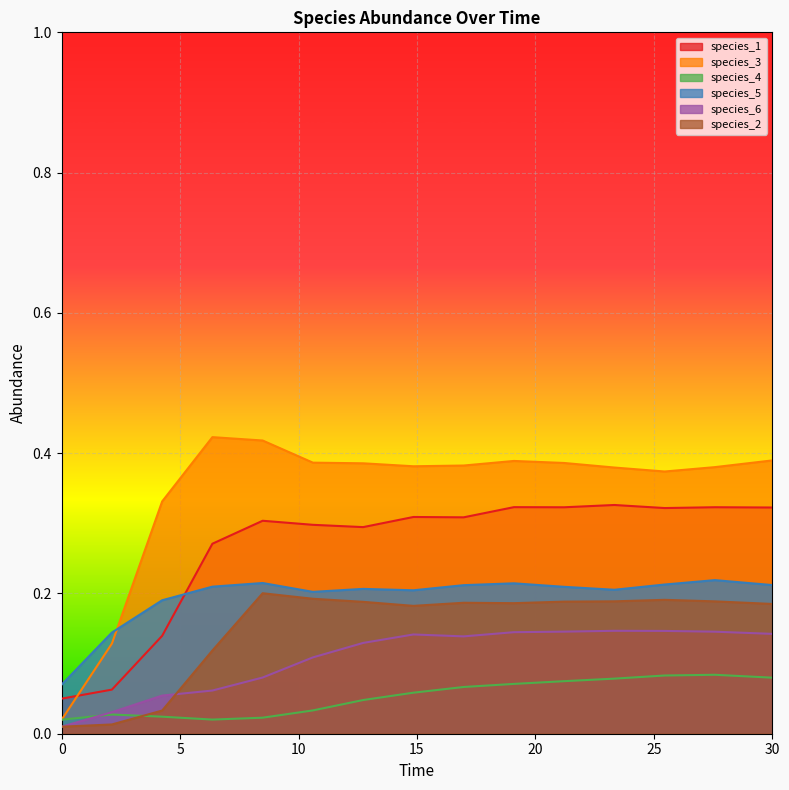

True or false: species_2 and species_1 intersect in this chart.

False